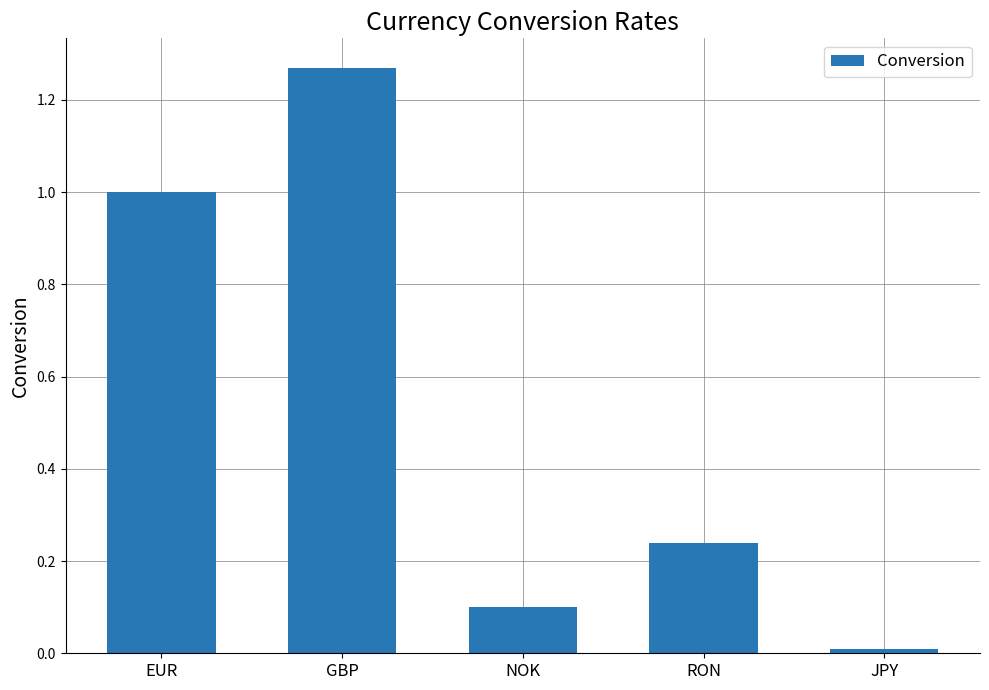

What is the label of the 5th bar from the left?

JPY